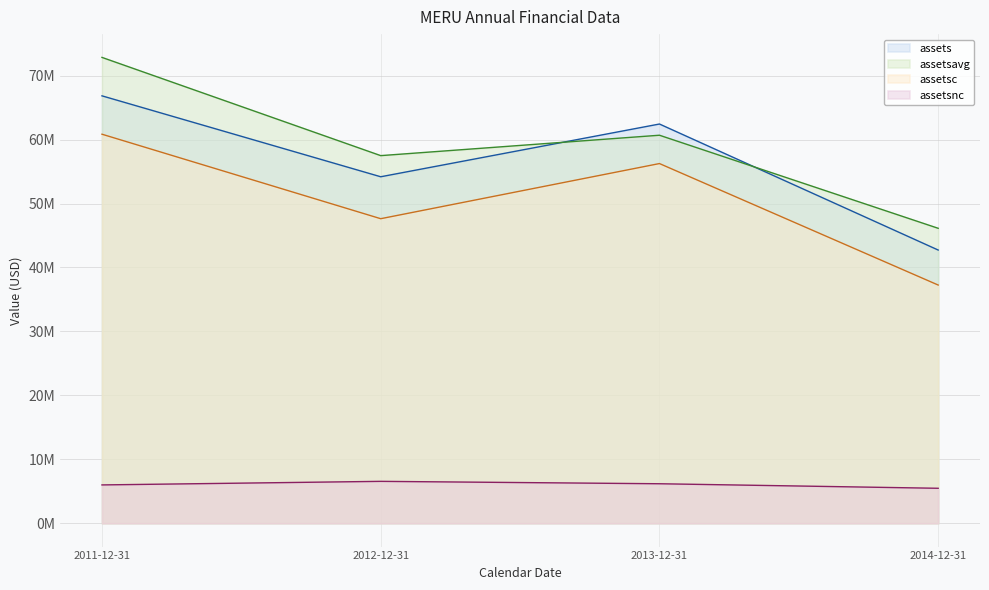

The assetsavg series shows 72854000 at 2011-12-31. True or false?

True